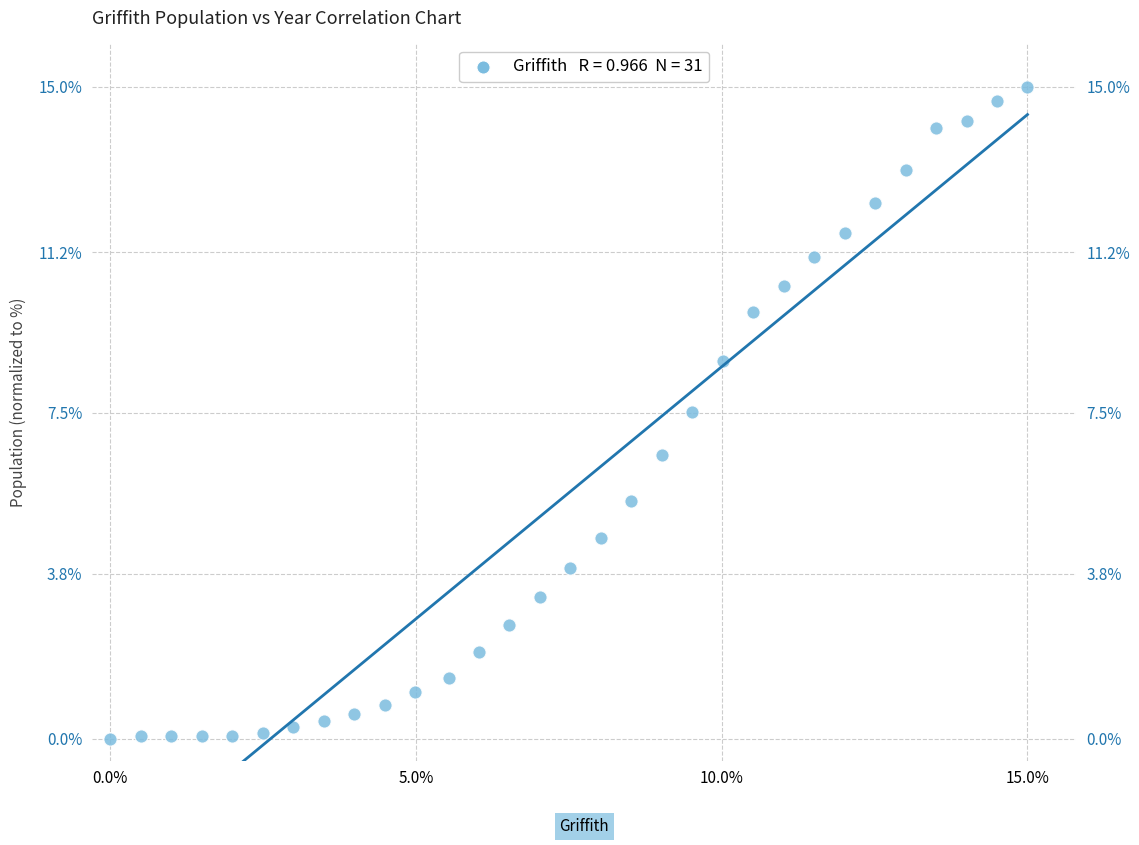

What is the range of Y values (max minus min)?

15.0